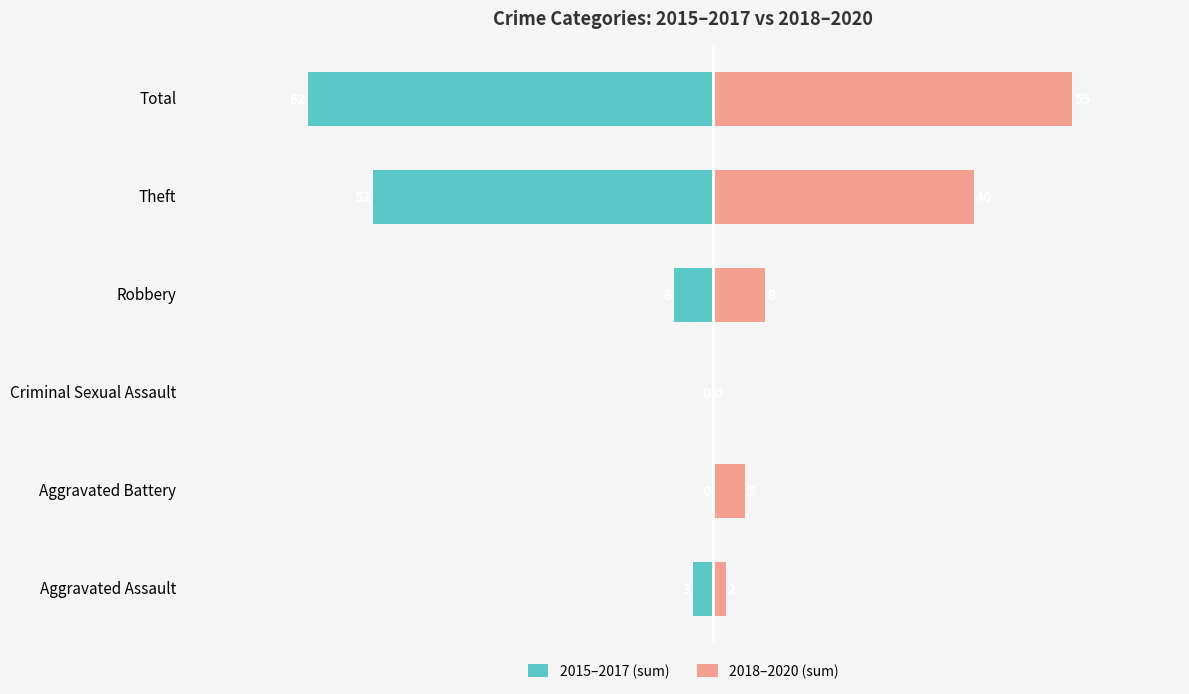

Which series changed the most between Aggravated Assault and Theft?

2015–2017 (sum)